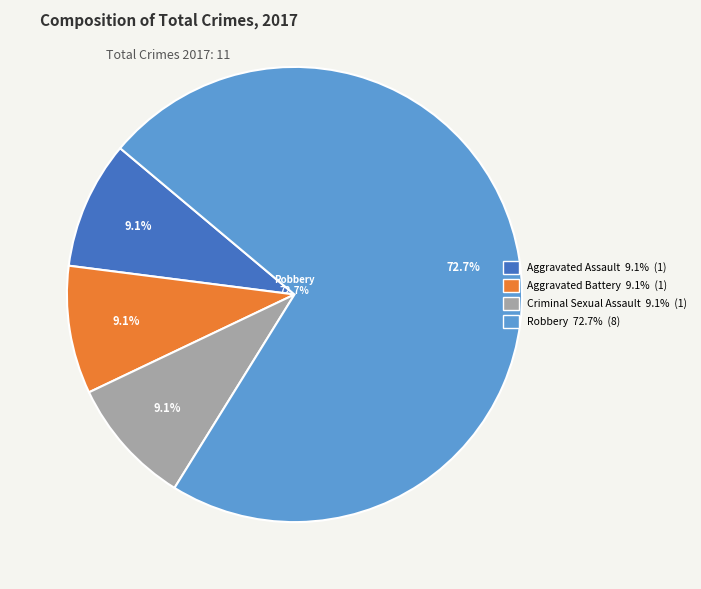

Which has a higher value, Aggravated Battery or Aggravated Assault?

Aggravated Battery